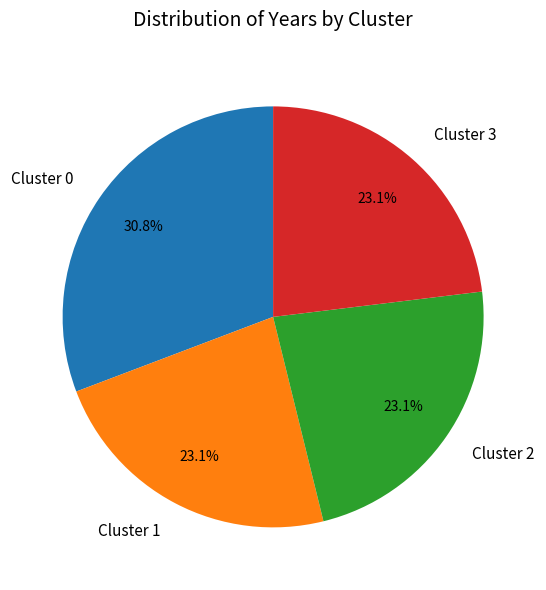

Is there a majority slice in this chart?

No